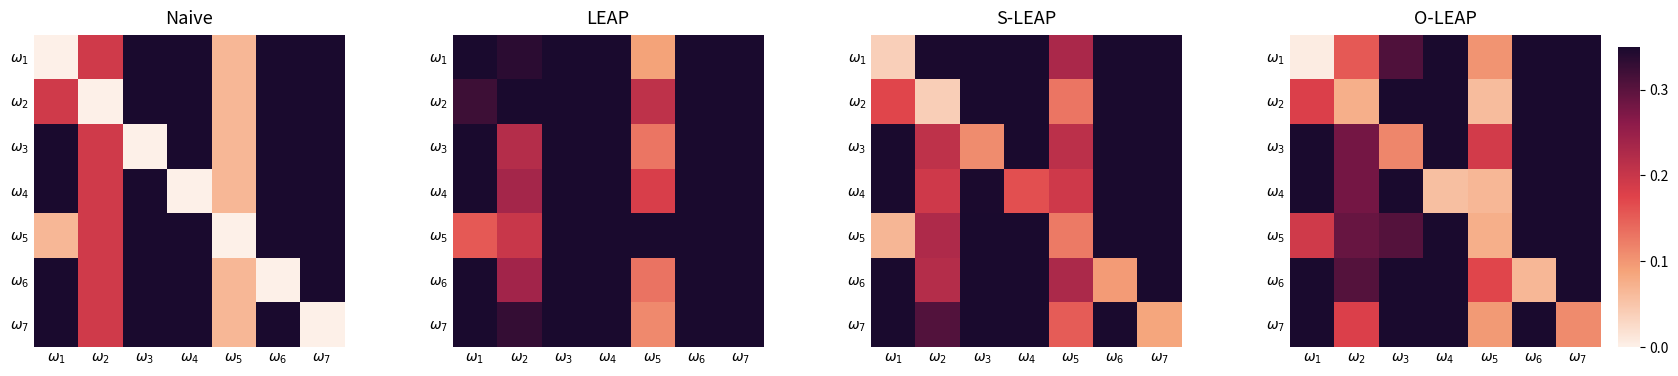

At how many categories does at least one series exceed 0?

7